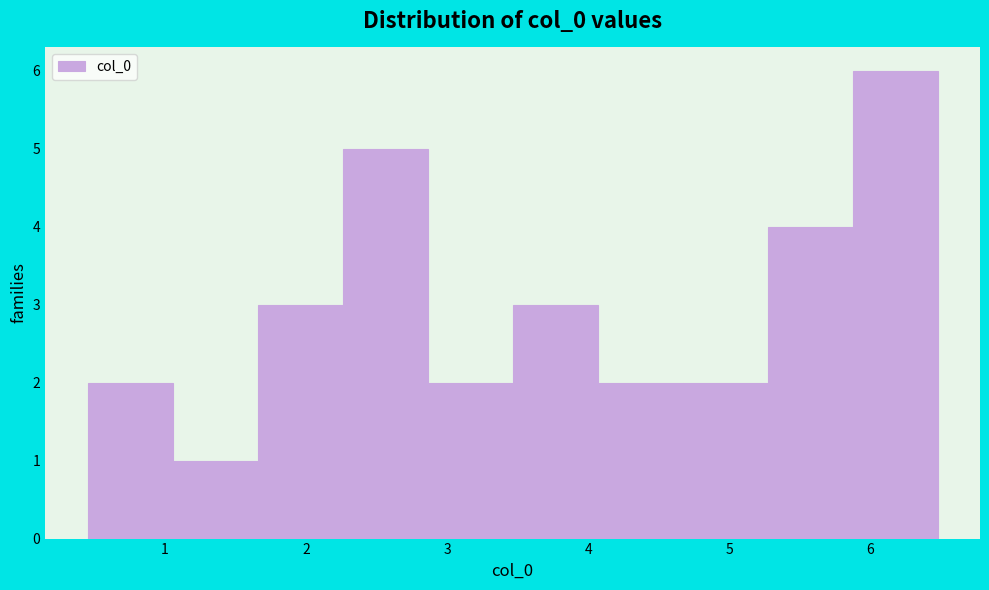

Reading left to right, list every bar in this chart as the range it spans on the x-axis followed by its height. Neither the bar edges nor the heights are printed on the chart, so give them approximately, as read against the axes.

0.5 to 1.1: 2
1.1 to 1.7: 1
1.7 to 2.3: 3
2.3 to 2.9: 5
2.9 to 3.5: 2
3.5 to 4.1: 3
4.1 to 4.7: 2
4.7 to 5.3: 2
5.3 to 5.9: 4
5.9 to 6.5: 6